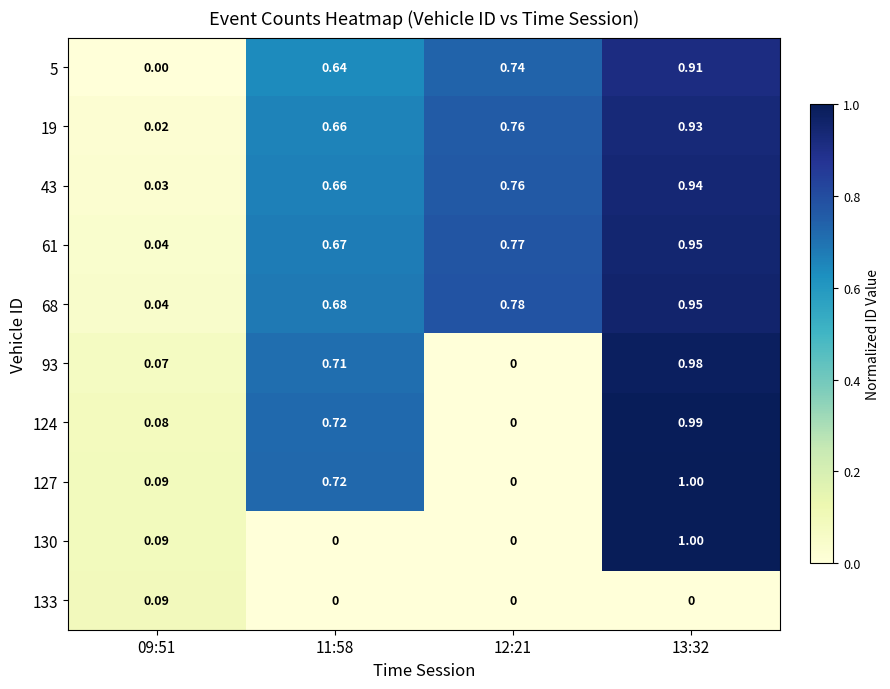

Count the number of data series in this chart.

10